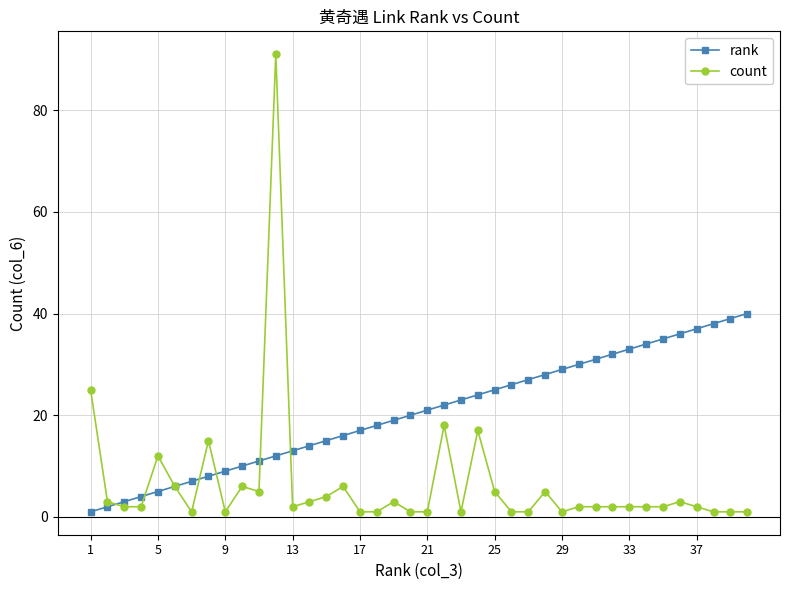

True or false: count has more than 1 points higher than both neighbors.

True